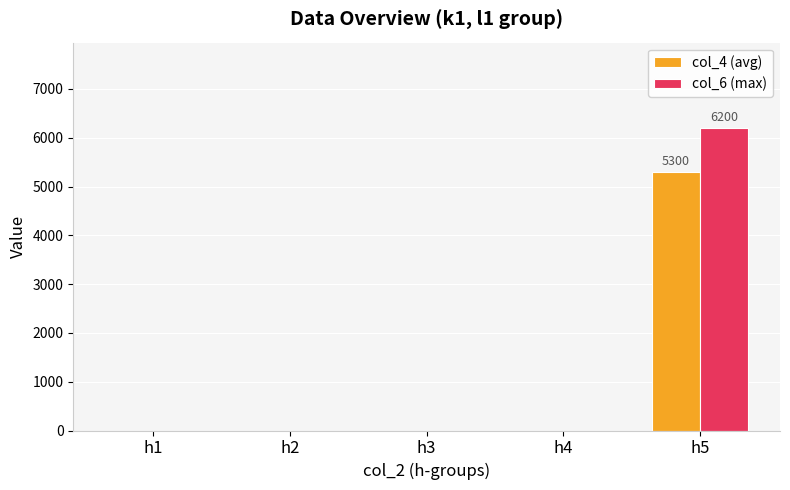

At which category is the sum across all series the highest?

h5